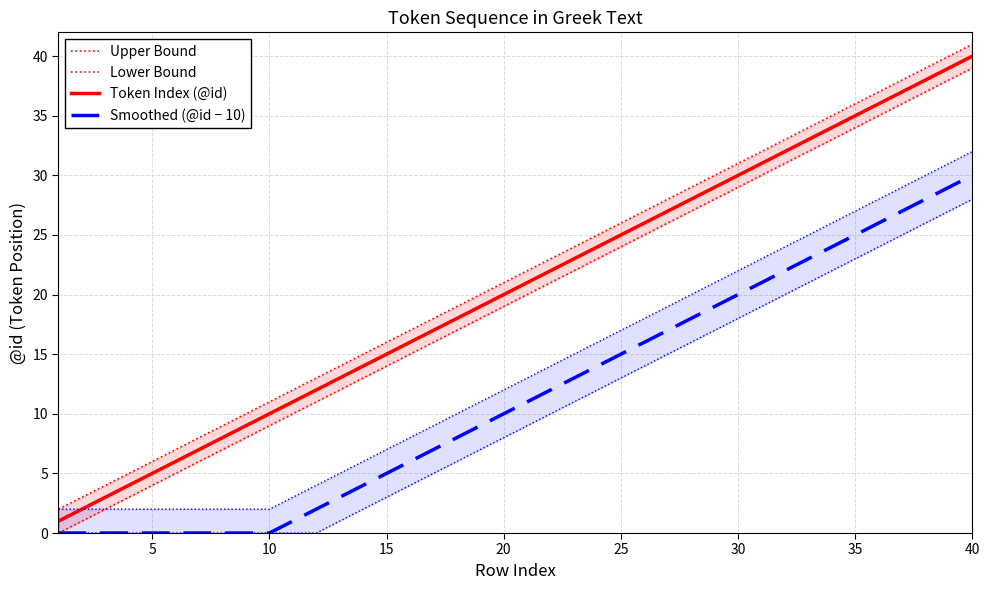

Does the chart have visible grid lines?

Yes